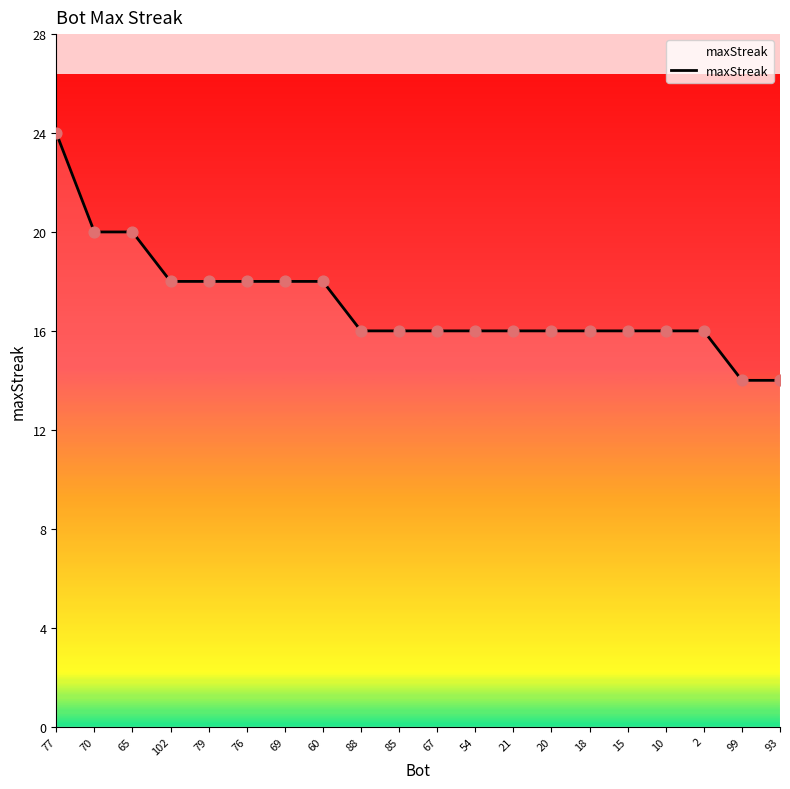

Approximately how many times larger is the value at 10 compared to 18?

1.0